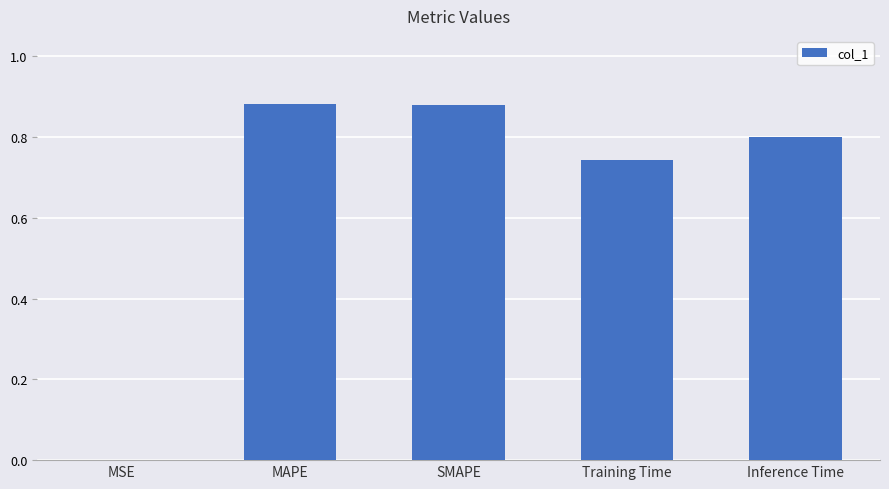

What is the sum of all values?

3.3